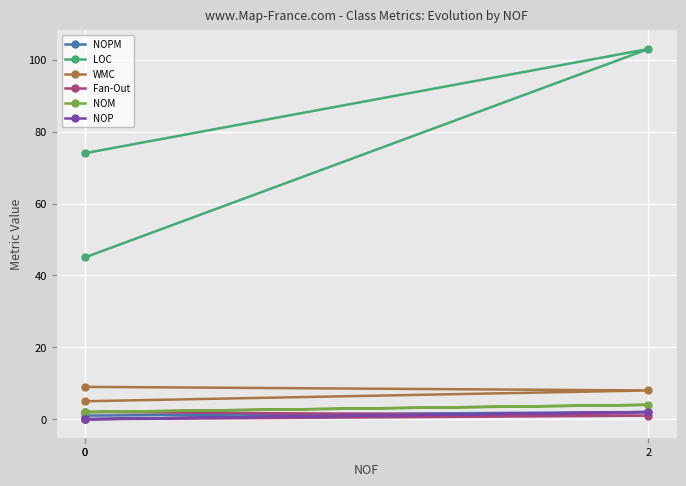

Where does the NOPM series first go above 1?

2